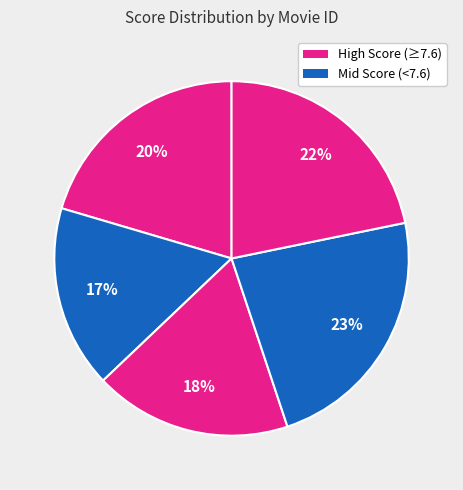

To the nearest percent, what is the average slice percentage?

20%